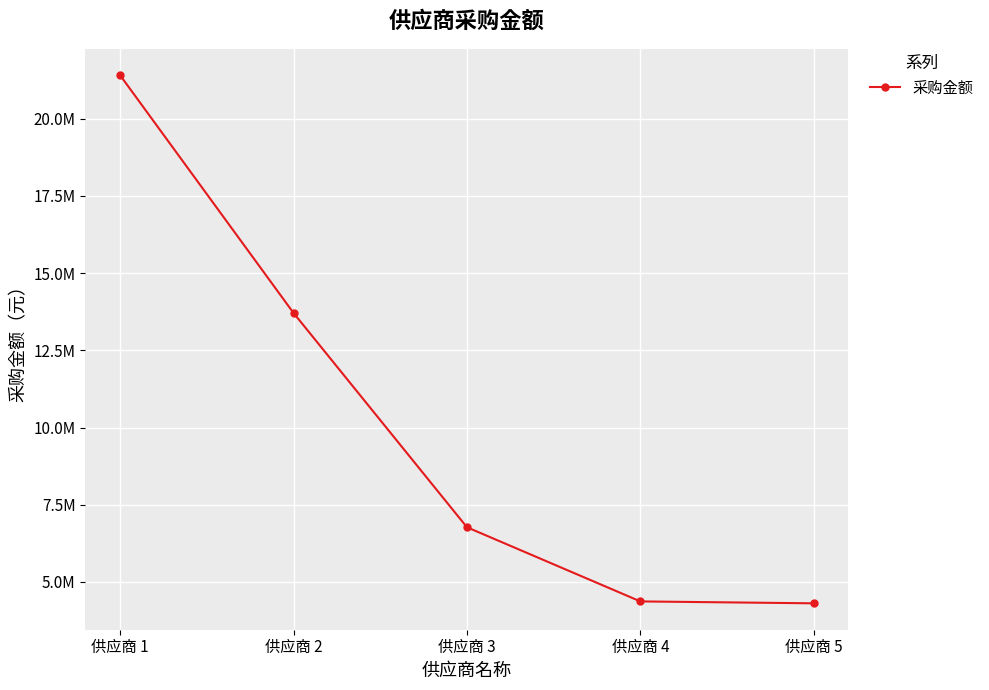

Rank the categories by value from lowest to highest.

供应商 5, 供应商 4, 供应商 3, 供应商 2, 供应商 1